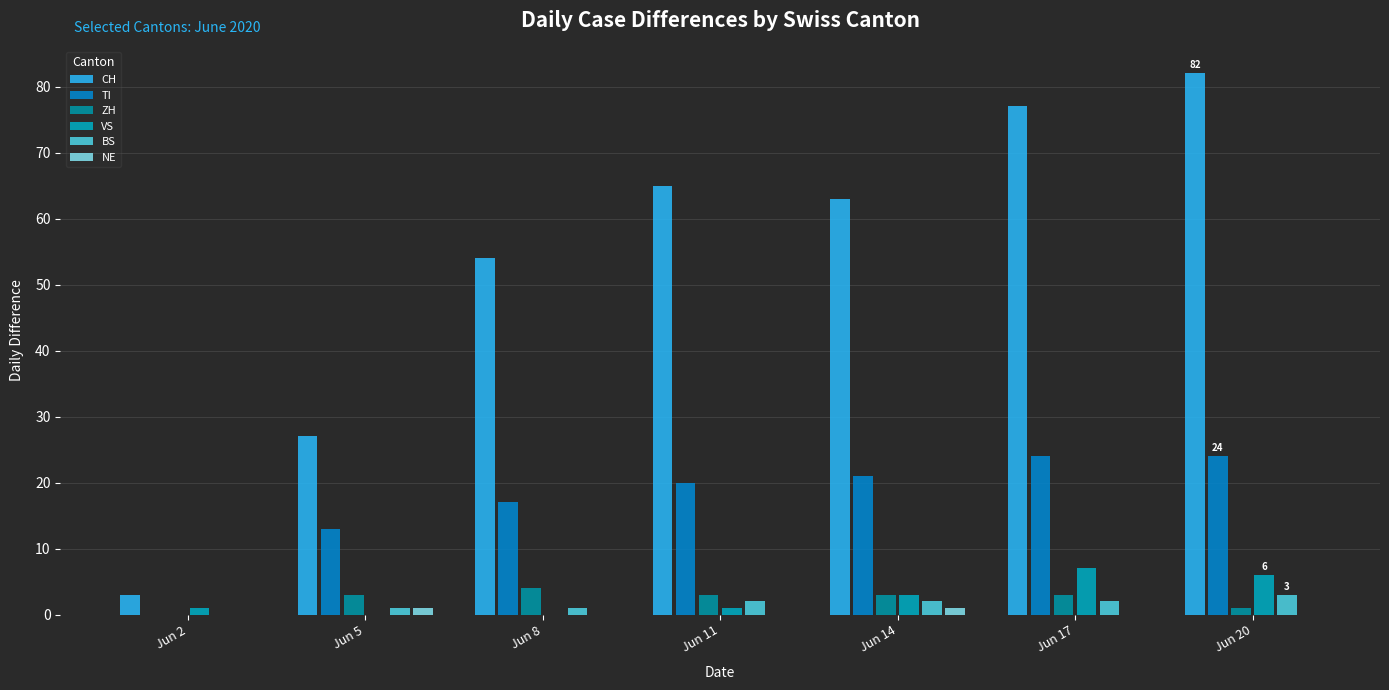

Which series has the widest spread of values?

CH